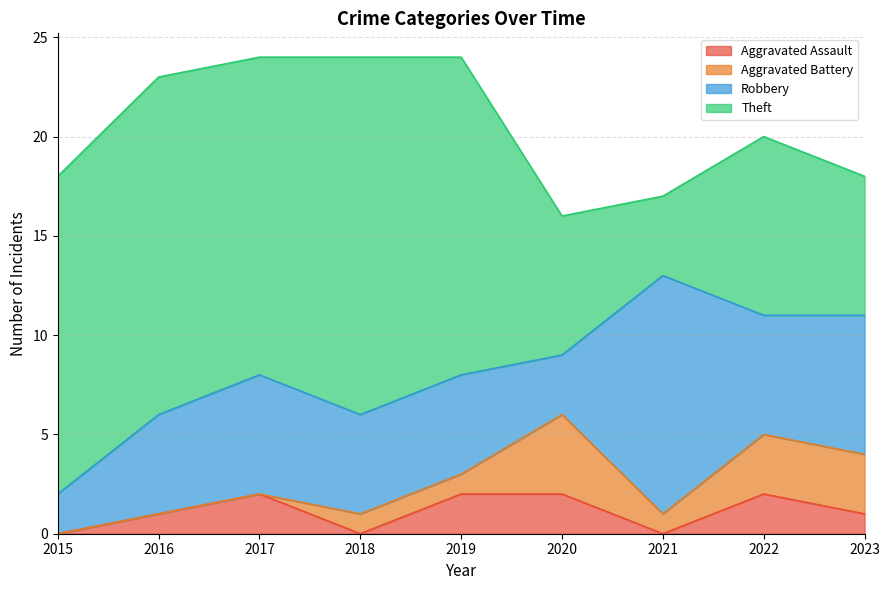

List the series in order of their peak value, lowest first.

Aggravated Assault, Aggravated Battery, Robbery, Theft